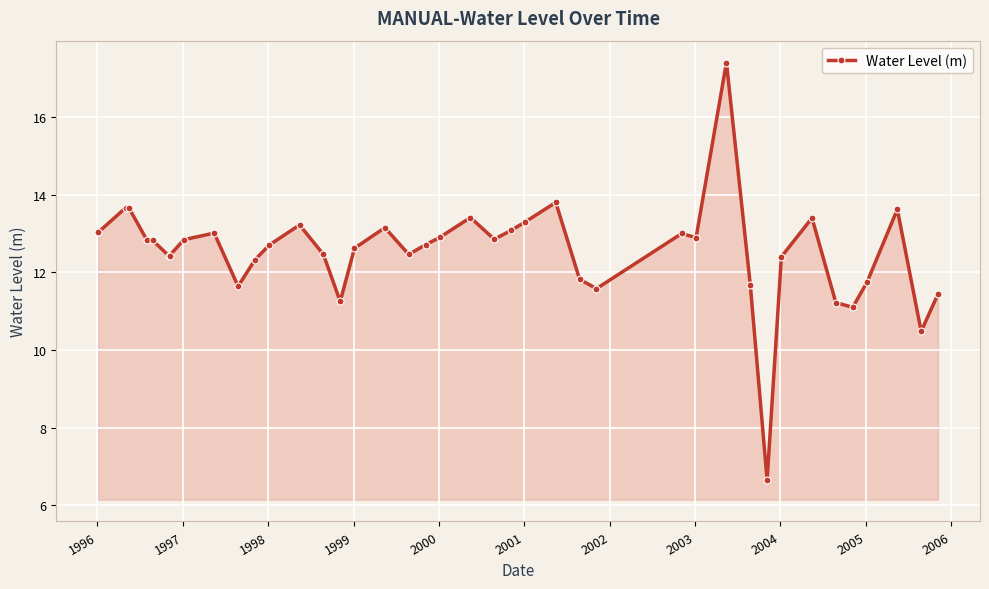

What is the maximum value shown in the chart?

17.4